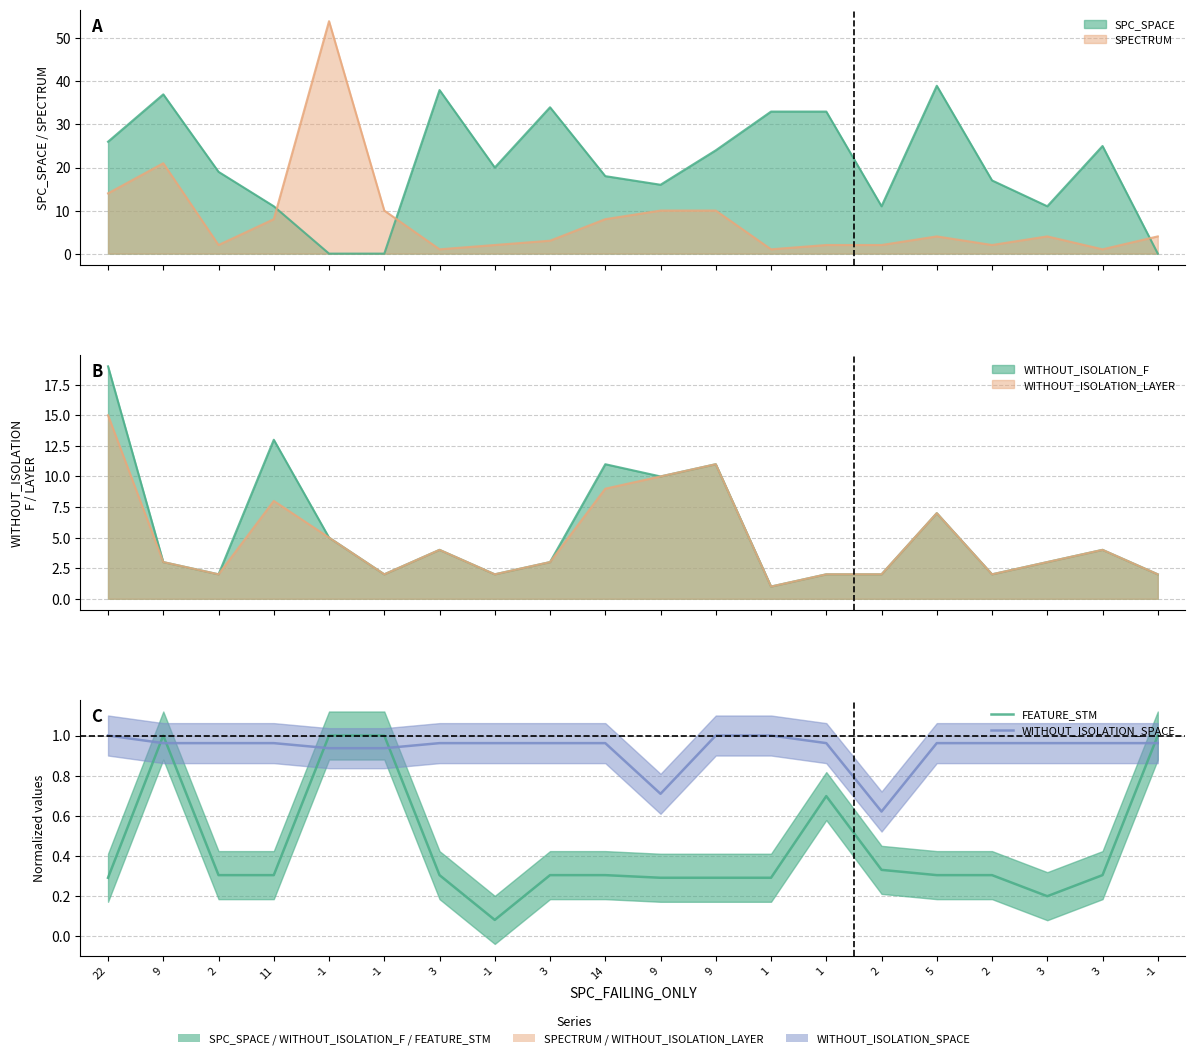

Does the chart have visible grid lines?

Yes